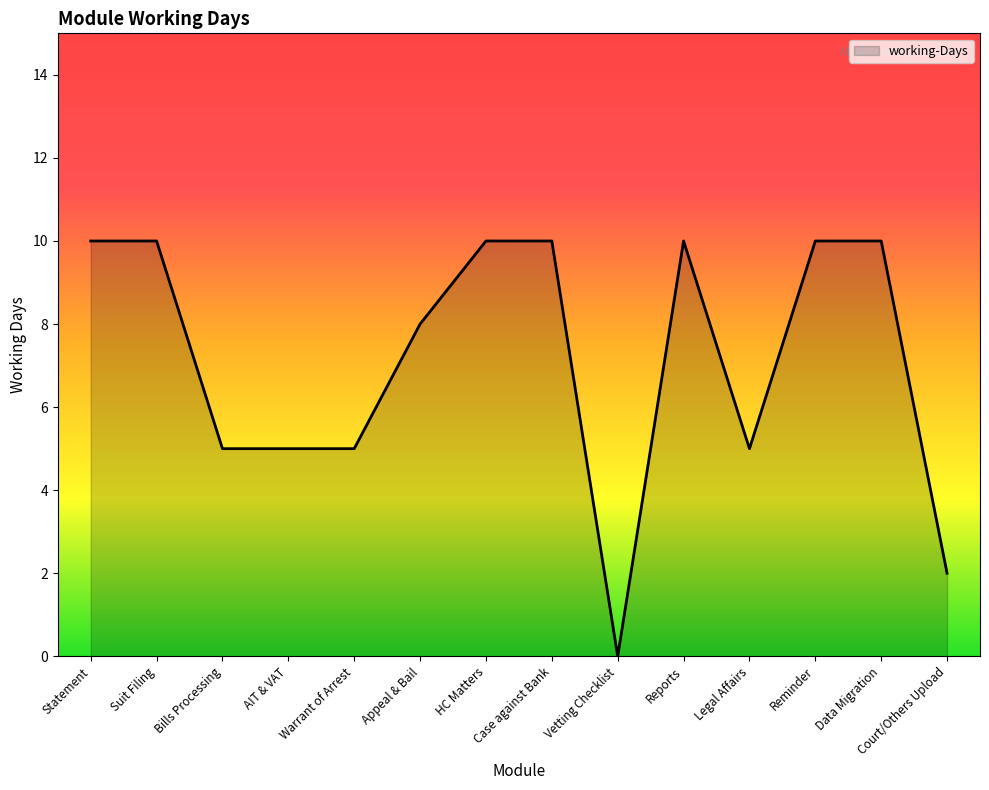

Reading right to left, list all the values displayed in this chart.

2	10	10	5	10	0	10	10	8	5	5	5	10	10